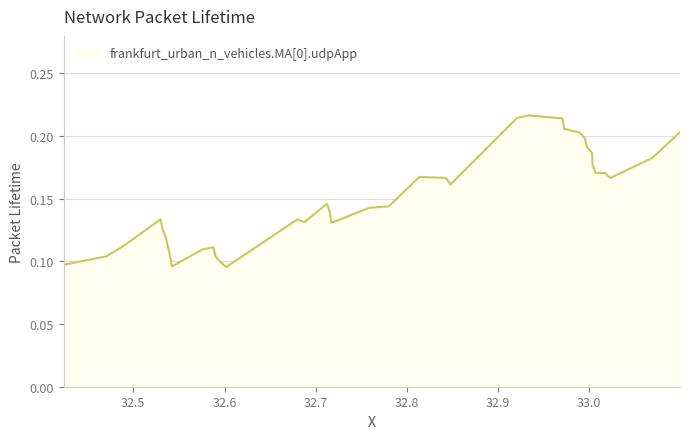

Does the chart have visible grid lines?

Yes